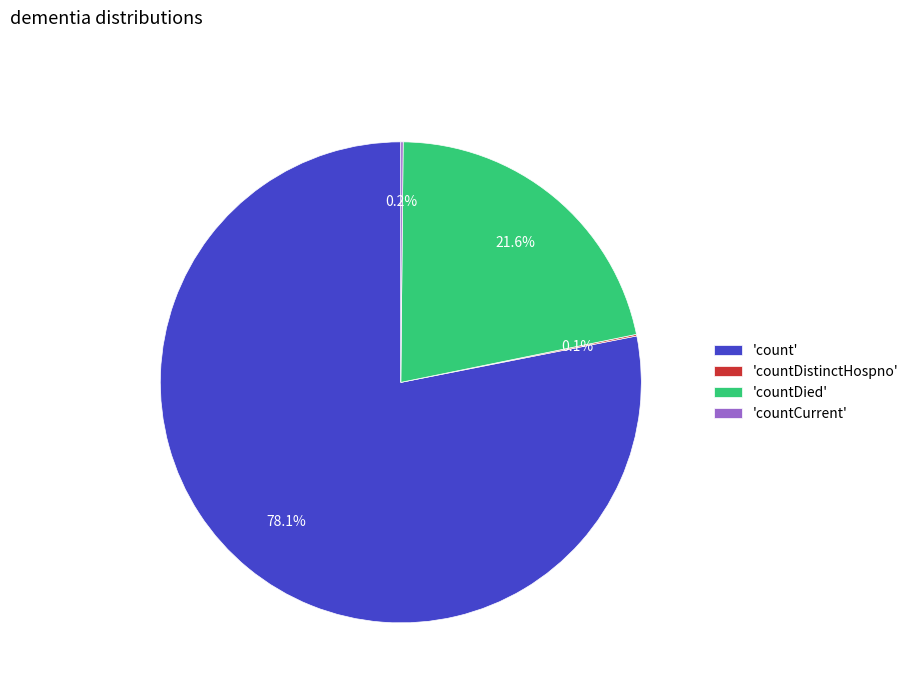

Approximately how many times larger is the value at 'countDied' compared to 'count'?

0.3